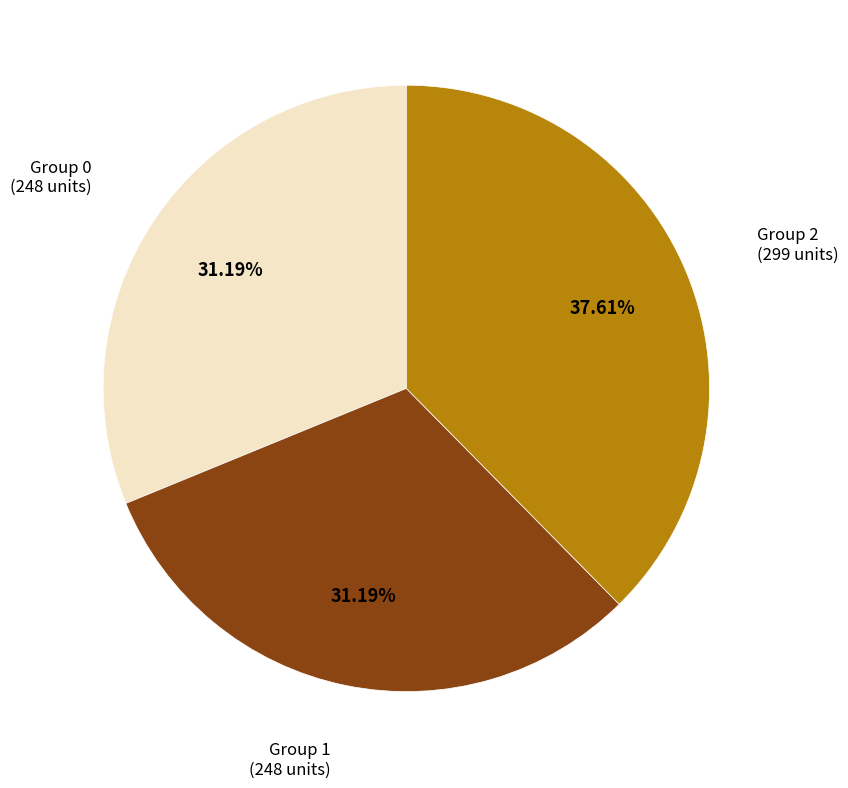

Combined, do Group 0 and Group 2 account for over 50%?

Yes